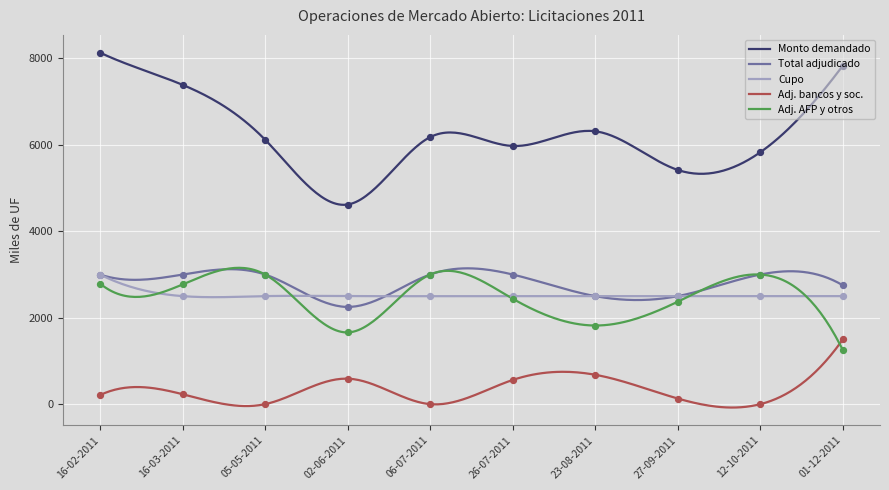

Which series reaches the minimum Y coordinate?

Monto adjudicado bancos y sociedades financieras (miles de UF)